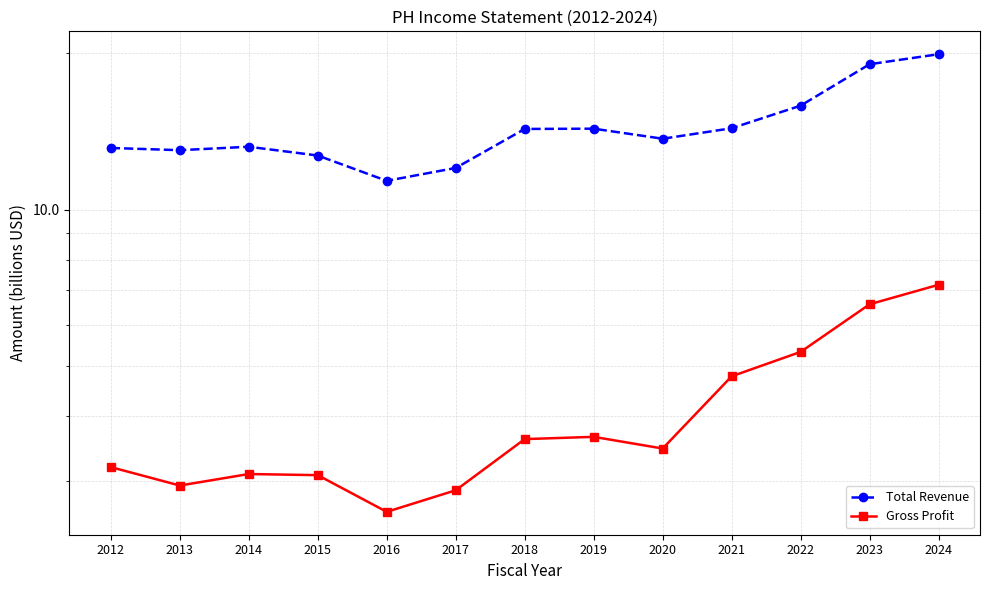

True or false: Total Revenue and Gross Profit intersect in this chart.

False